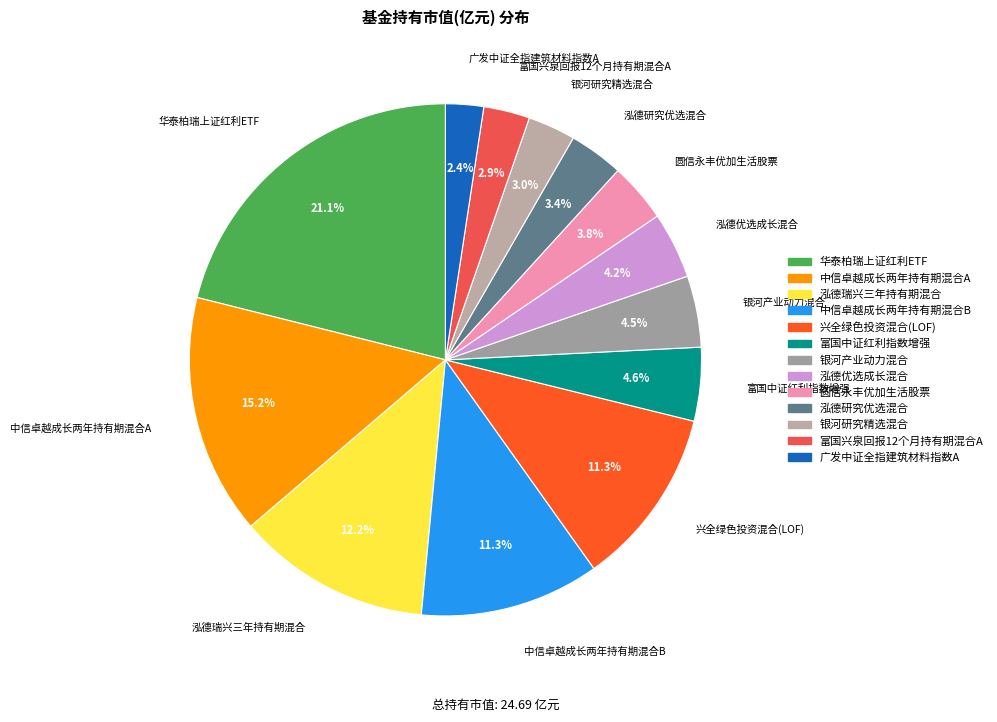

To the nearest percent, what percentage of the pie is 泓德研究优选混合?

3%